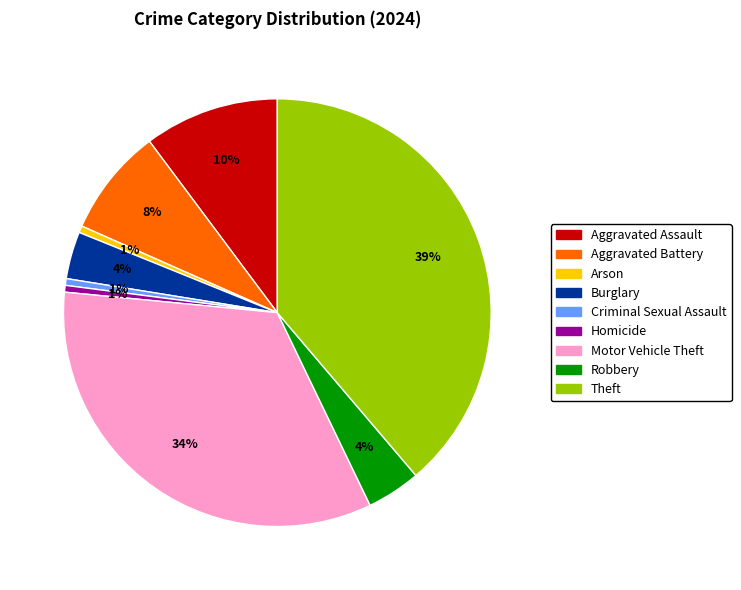

To the nearest percent, what percentage of the pie is Aggravated Battery?

8%